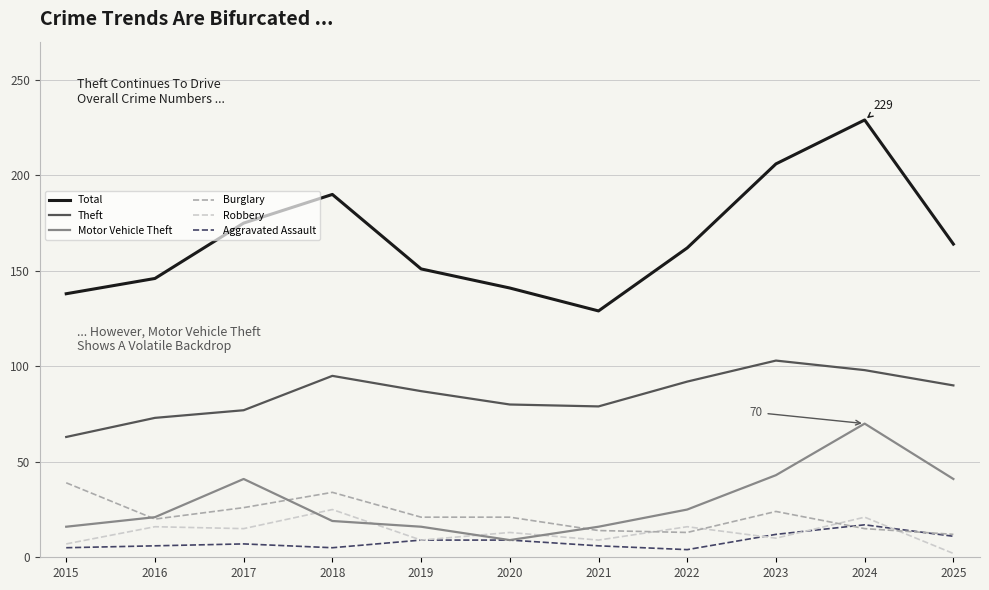

What is the maximum value shown in the chart?

229